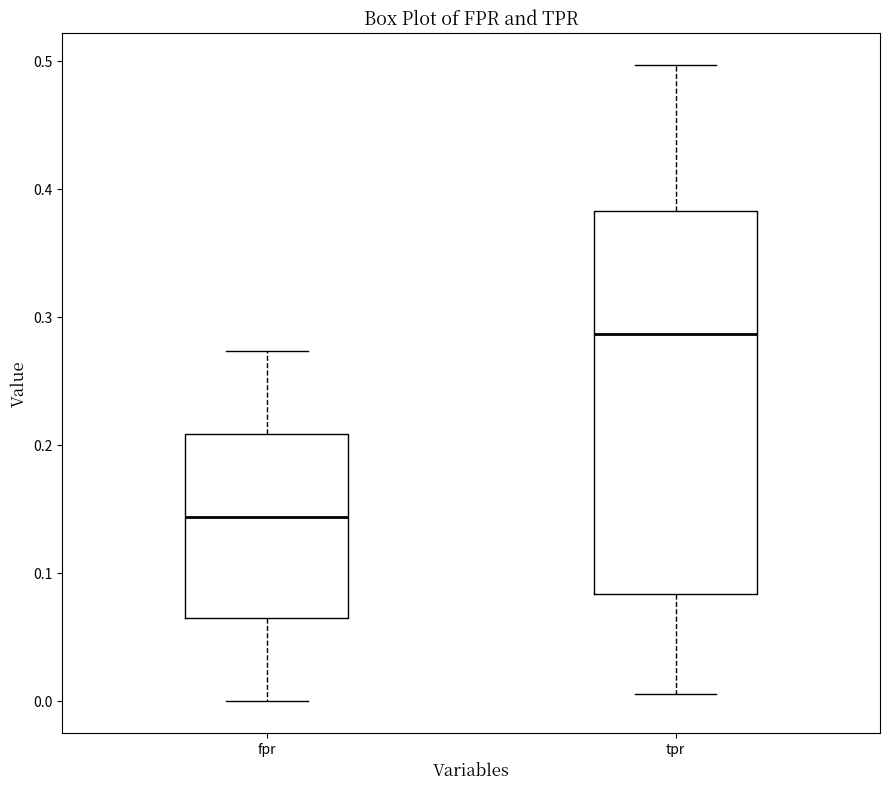

Where does the upper whisker of the box for tpr end on the y-axis? The values are not printed on the chart, so give them approximately, as read against the axis.

0.50